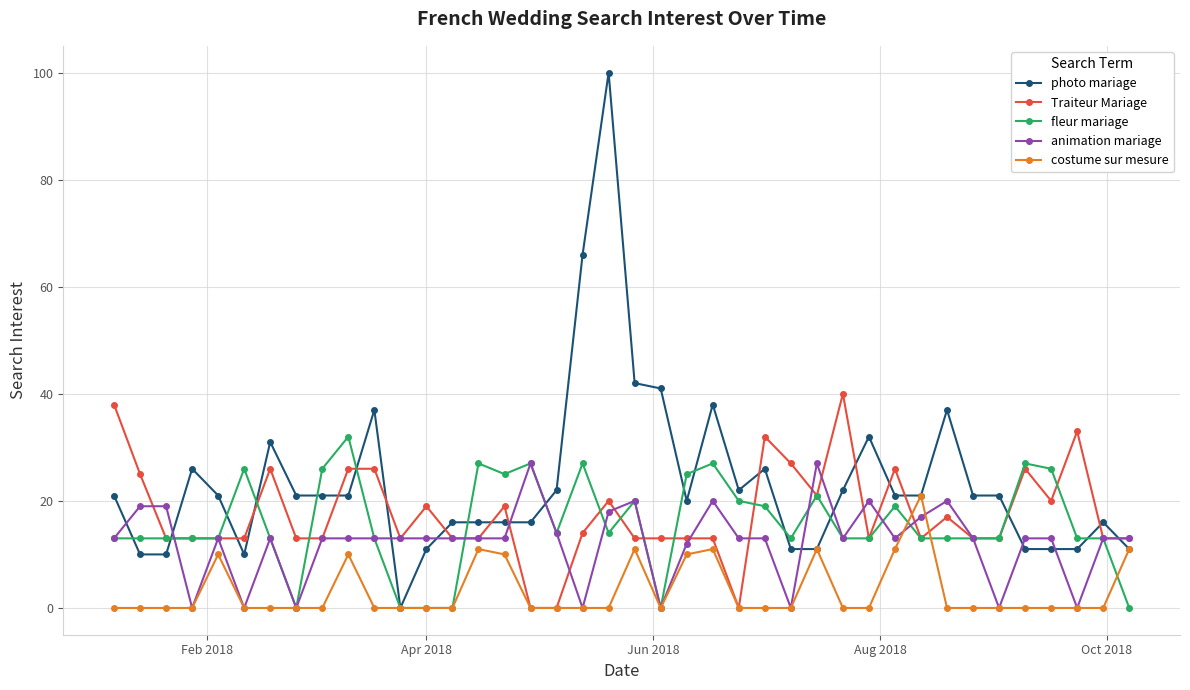

How many data points does each series have?

40